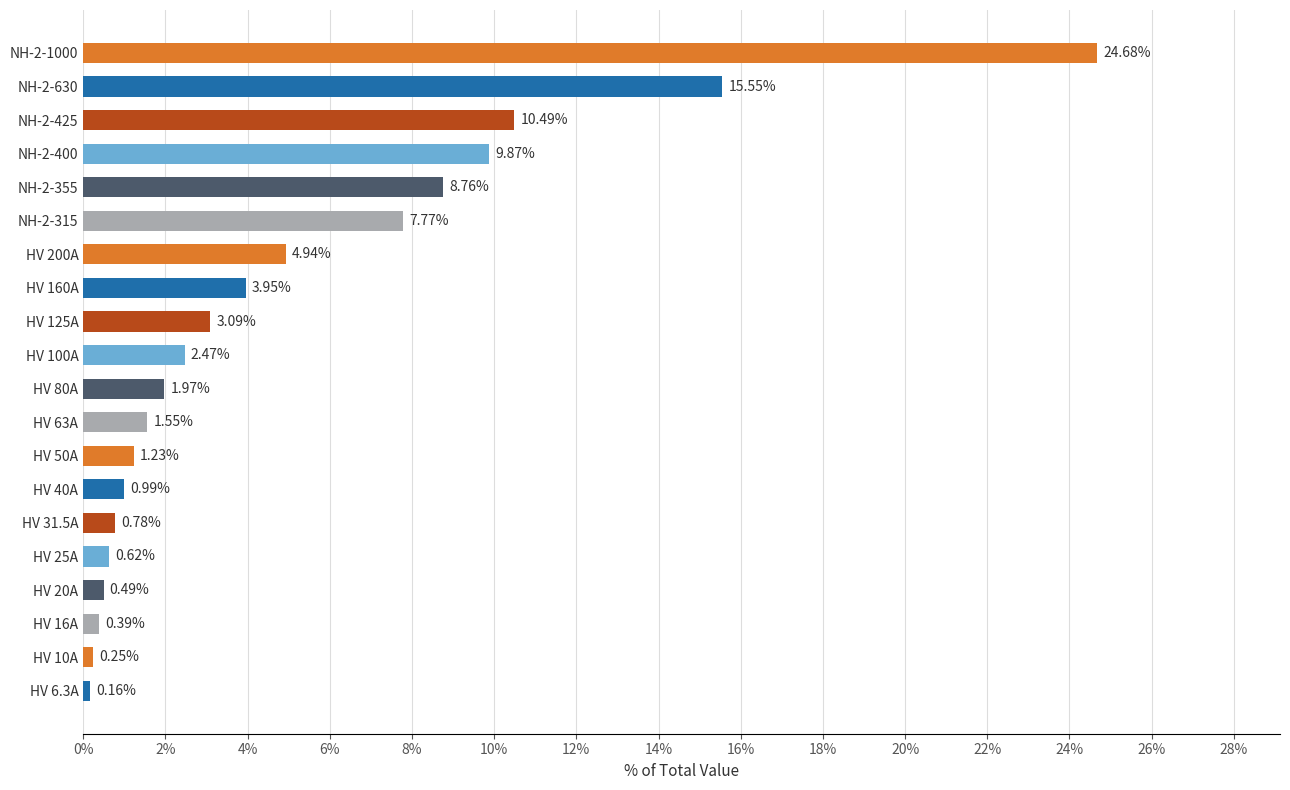

Which has a higher value, HV 63A or HV 100A?

HV 100A